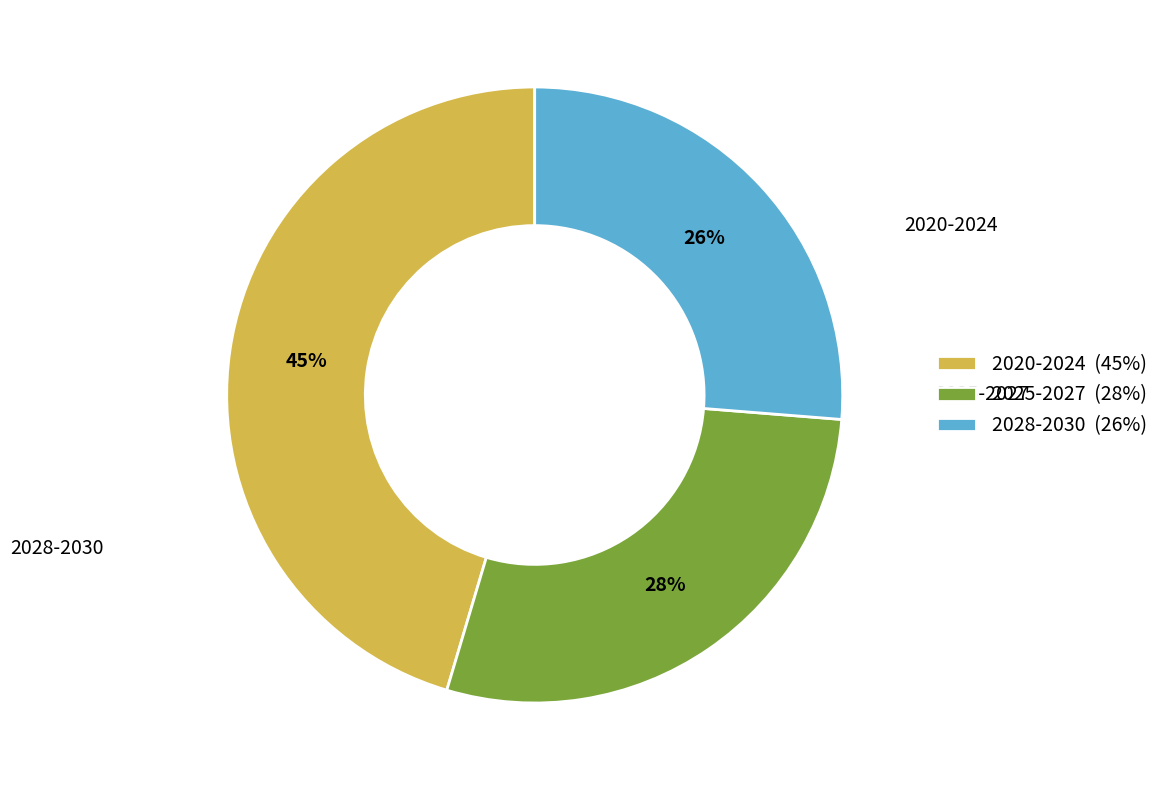

To the nearest percent, what is the difference between the largest and smallest slice percentages?

19%